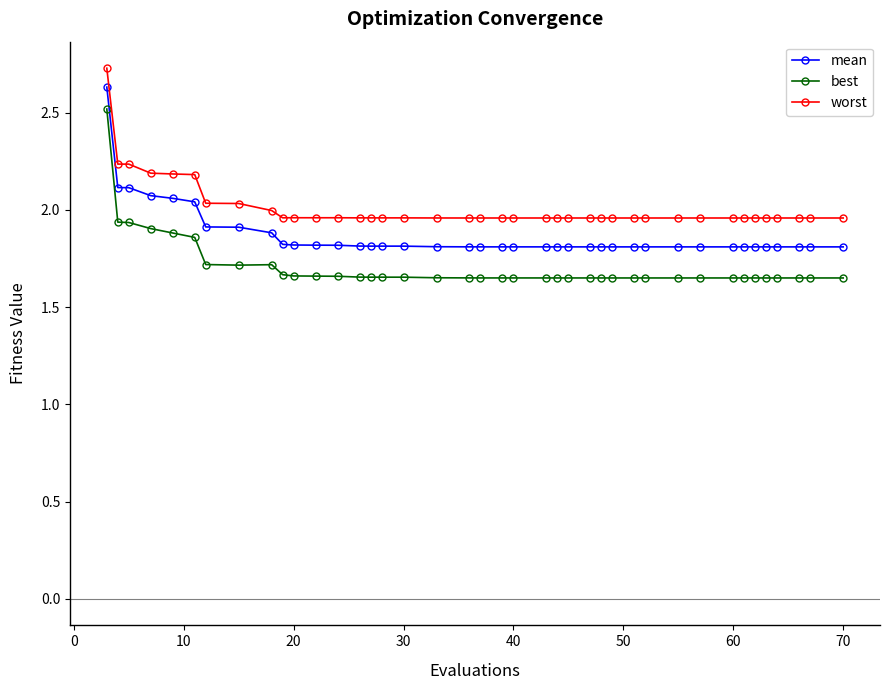

Does the chart have visible grid lines?

No